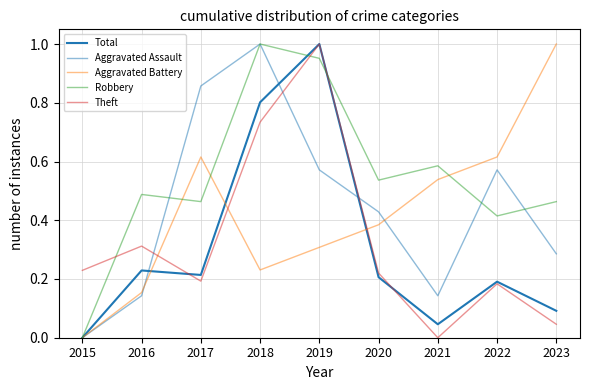

How many lines are shown in the chart?

5